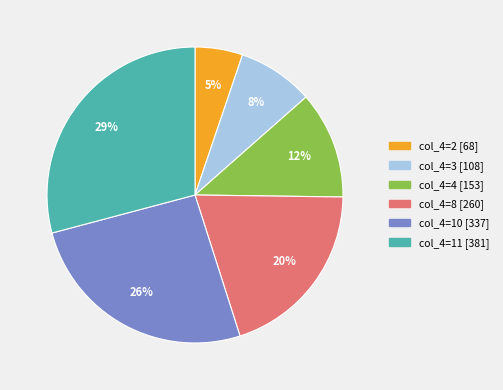

To the nearest percent, what is the difference between the largest and smallest slice percentages?

24%